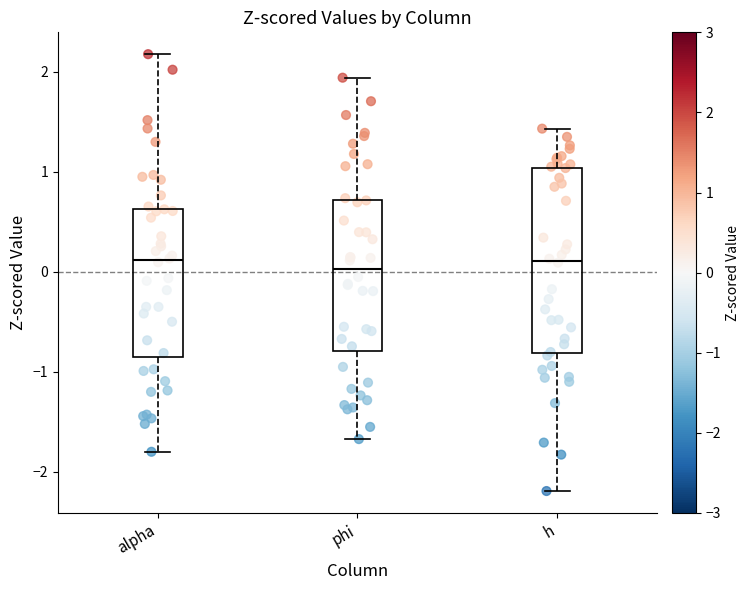

Where does the median line of the box for h sit on the y-axis? The values are not printed on the chart, so give them approximately, as read against the axis.

0.1